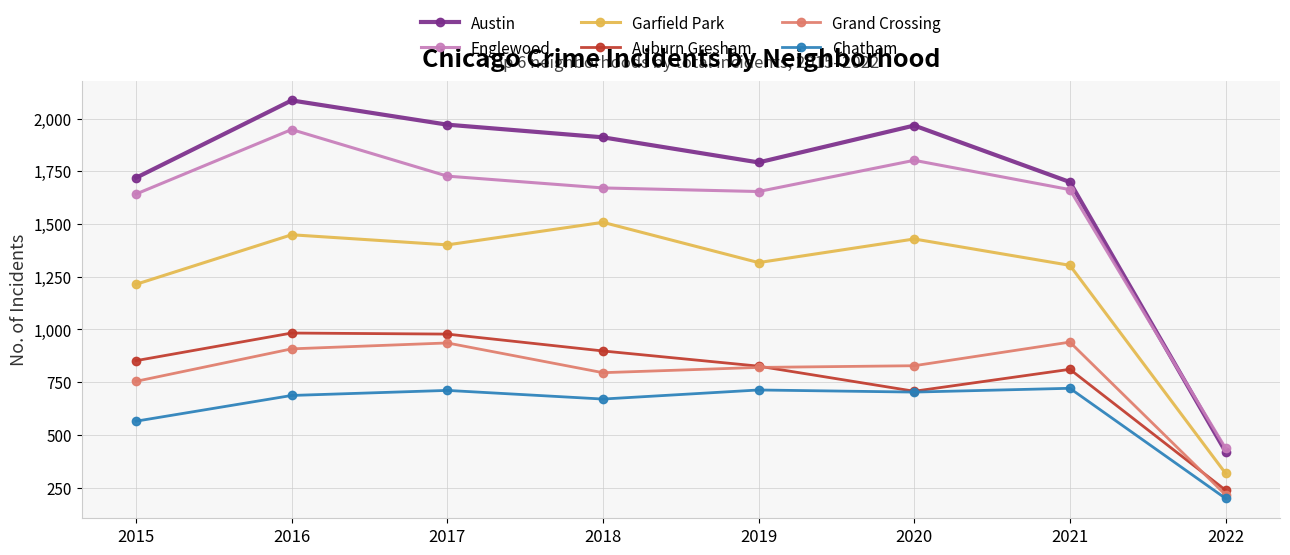

Where is the first local minimum for Auburn Gresham?

2020